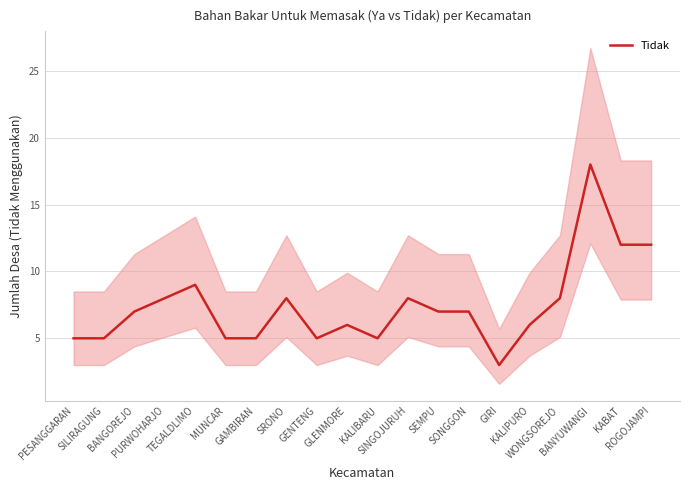

List the labels in order of value, largest first.

BANYUWANGI, KABAT, ROGOJAMPI, TEGALDLIMO, PURWOHARJO, SRONO, SINGOJURUH, WONGSOREJO, BANGOREJO, SEMPU, SONGGON, GLENMORE, KALIPURO, PESANGGARAN, SILIRAGUNG, MUNCAR, GAMBIRAN, GENTENG, KALIBARU, GIRI